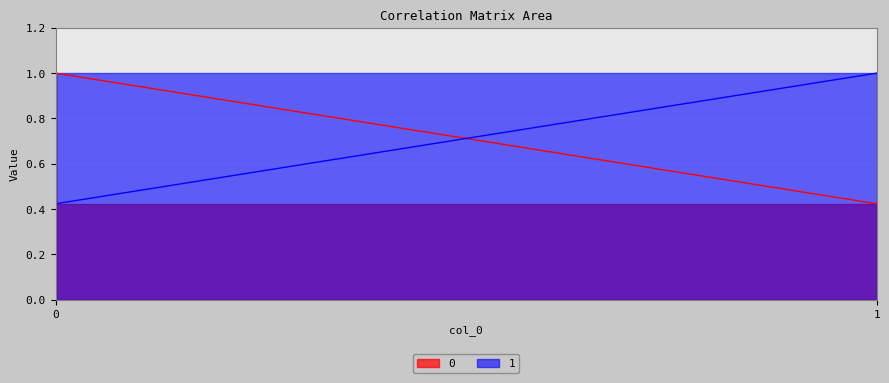

At 0, list the series in order from smallest to largest.

1, 0